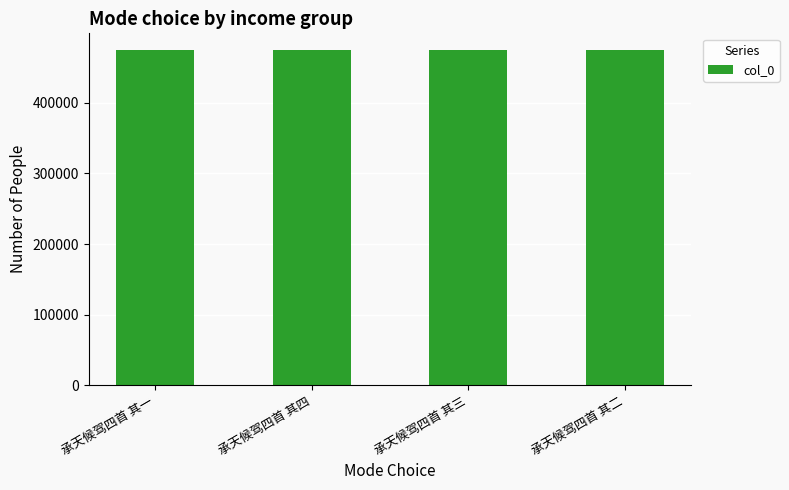

How many values are between 474964 and 474966?

3